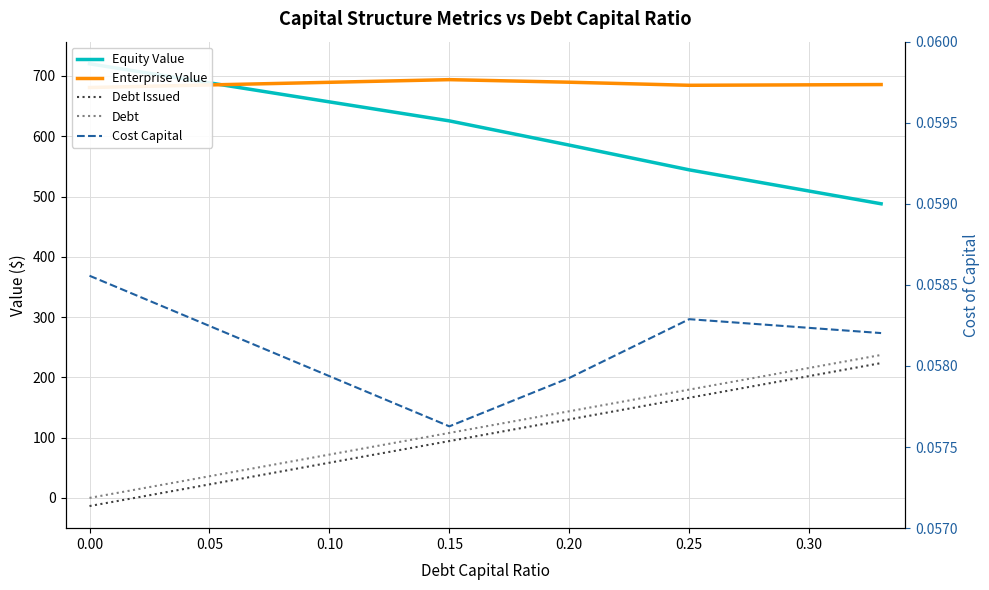

What are all the series names shown in the legend?

Equity Value, Enterprise Value, Debt Issued, Debt, Cost Capital